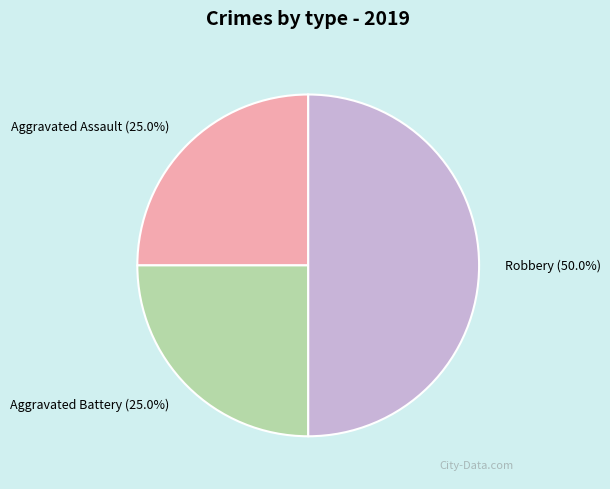

To the nearest percent, what portion does Robbery represent?

50%